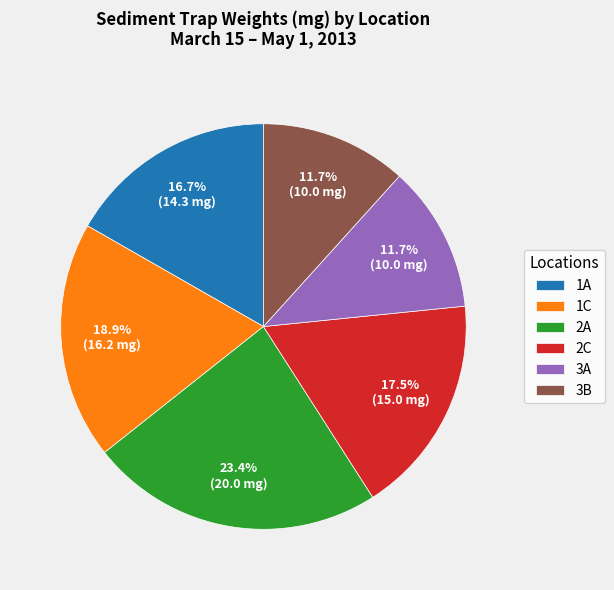

Is 2A the majority of the pie?

No